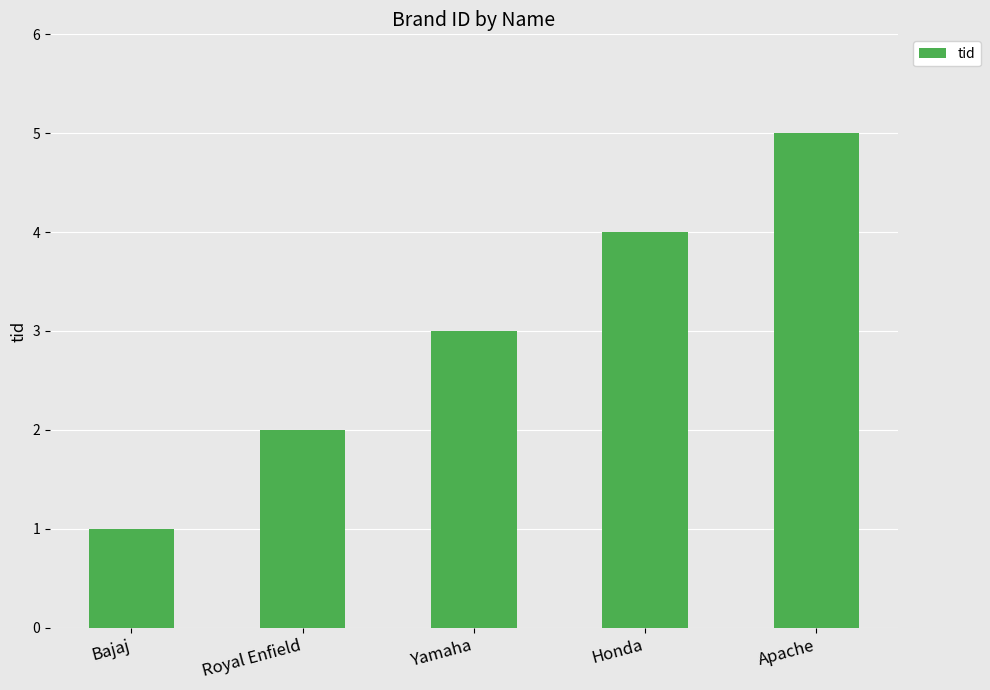

What is the label of the 3rd bar from the right?

Yamaha